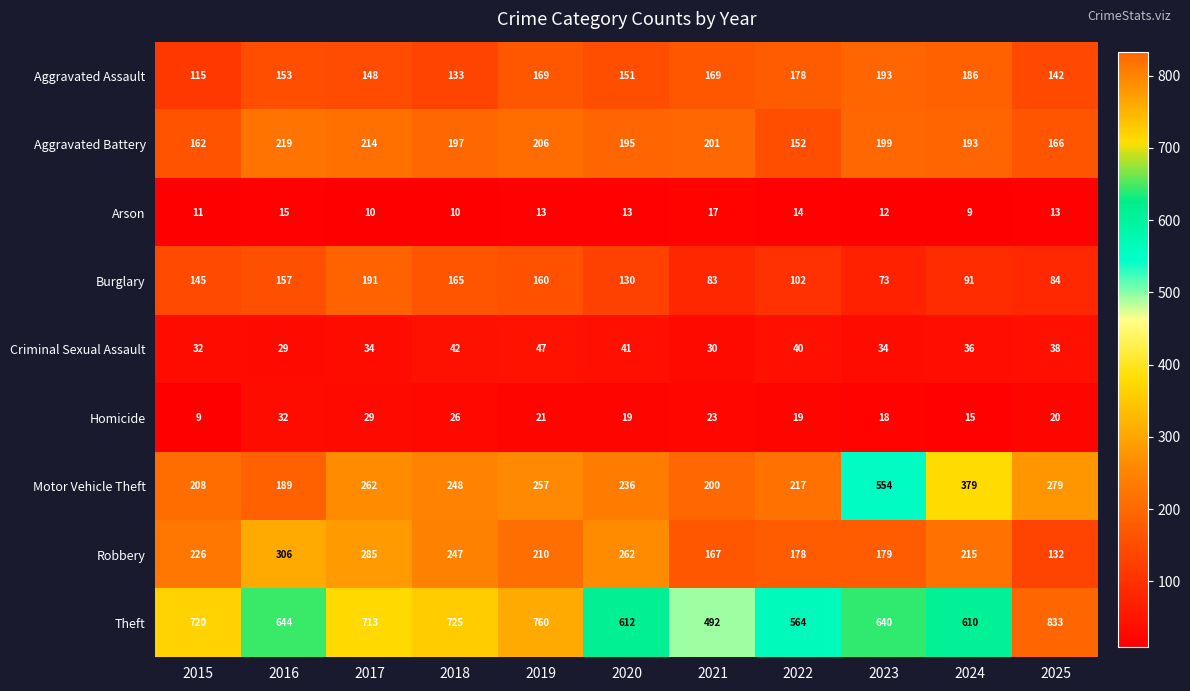

Which series has the widest spread of values?

Motor Vehicle Theft